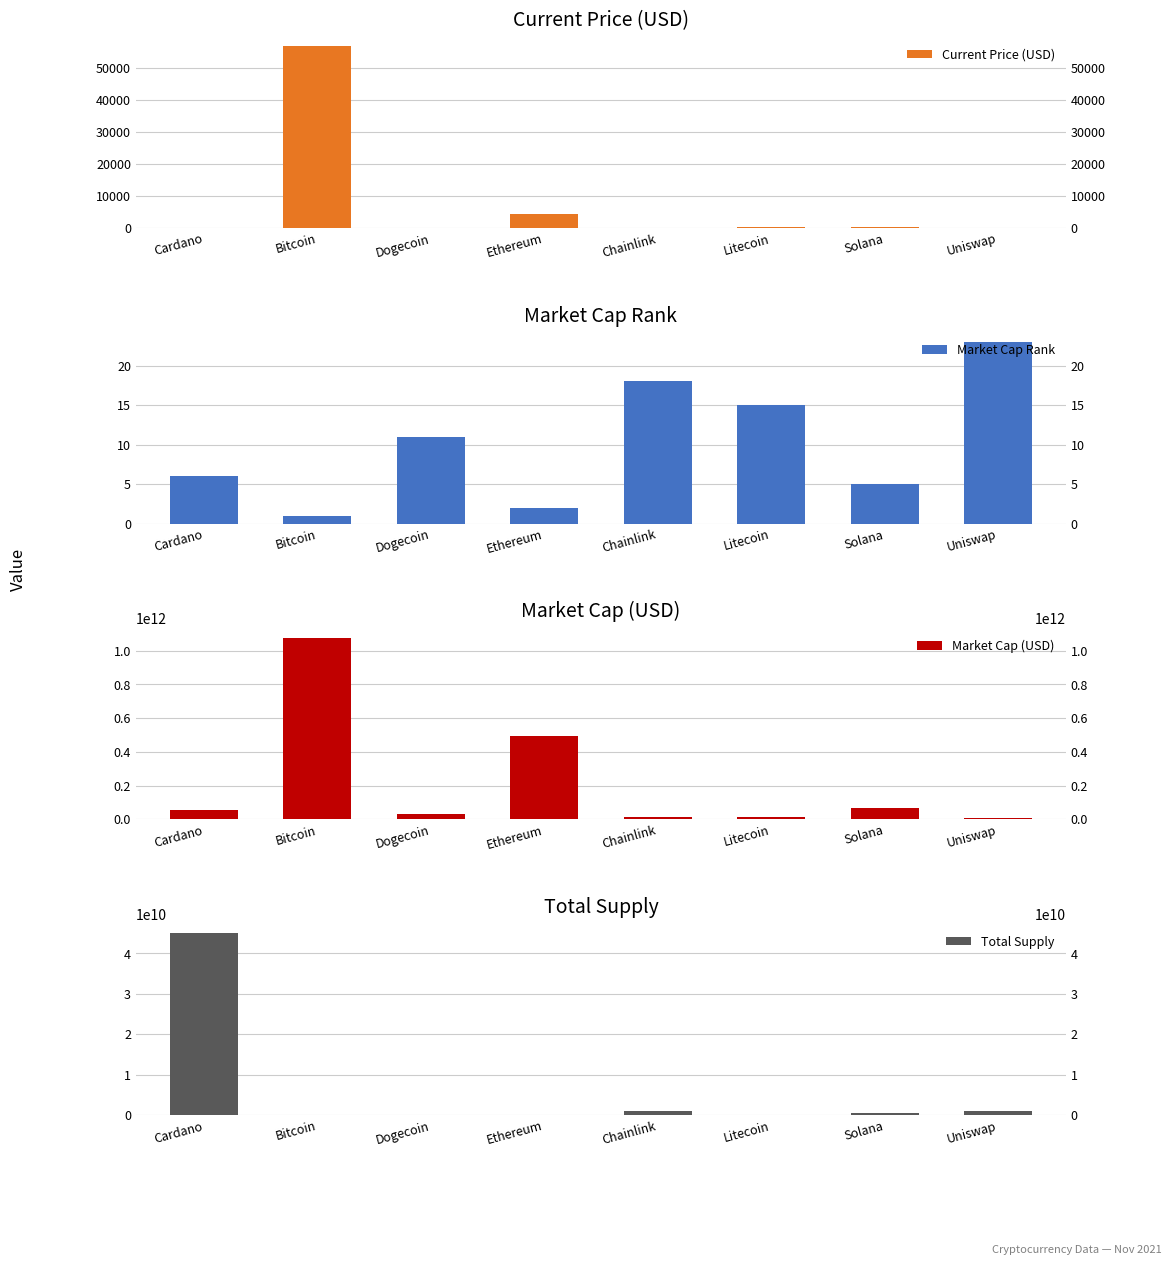

What position from the right is Dogecoin?

6